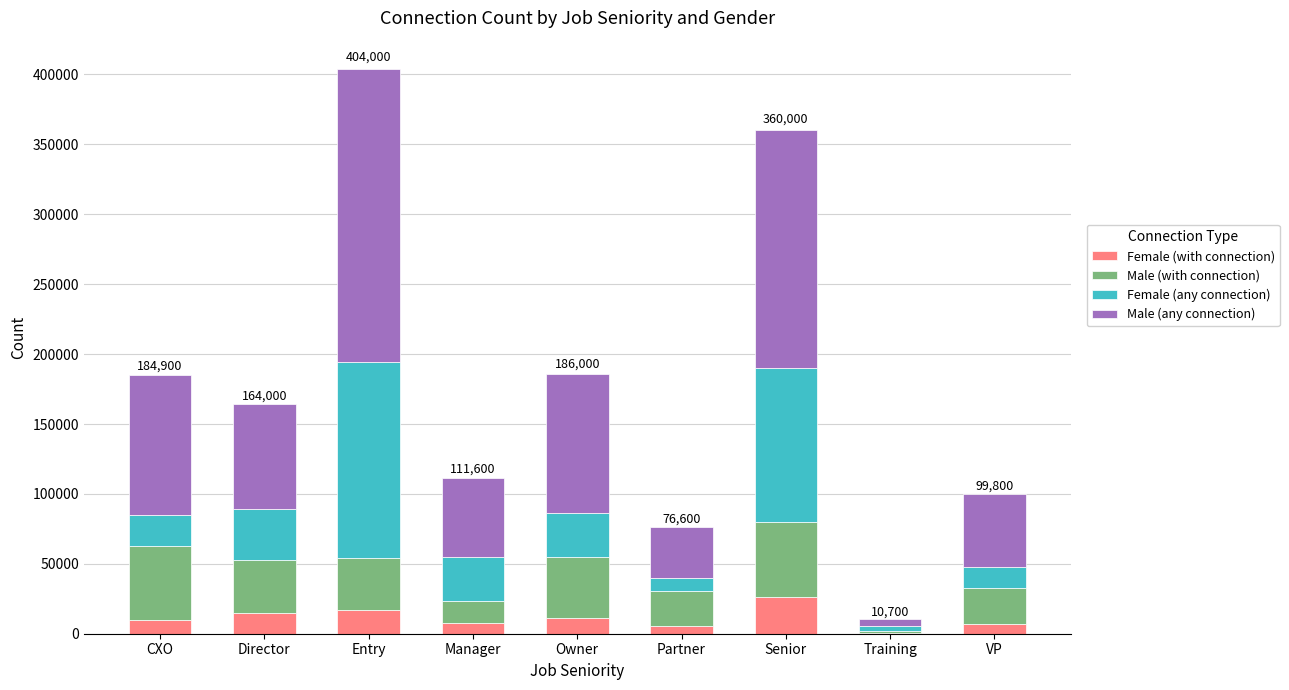

What is the highest value of the Female (with connection) series?

26000